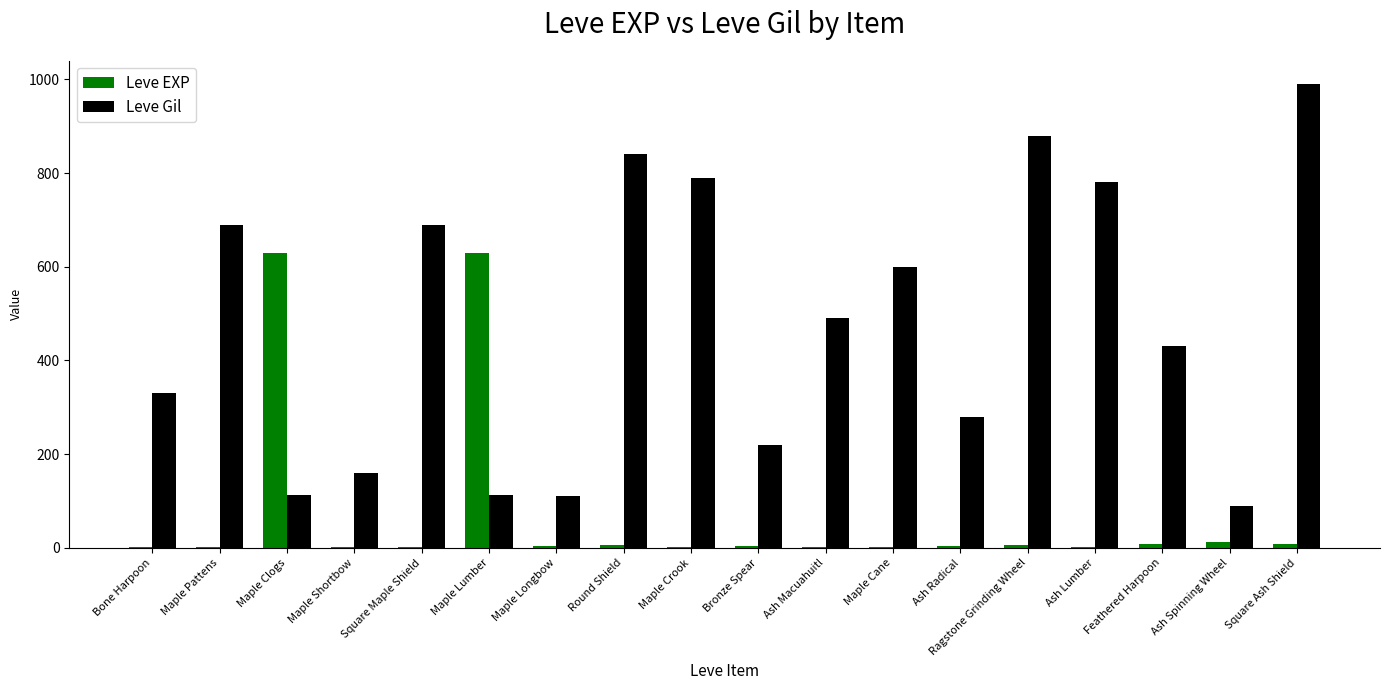

Where does the Leve EXP series first go above 4?

Maple Clogs